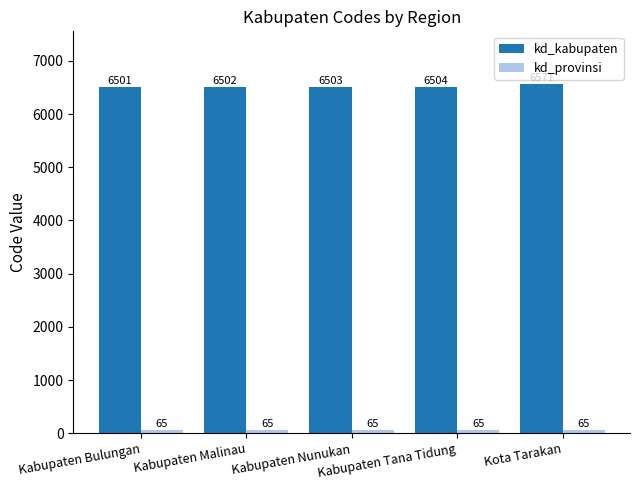

Which series has the largest range (max minus min)?

kd_kabupaten